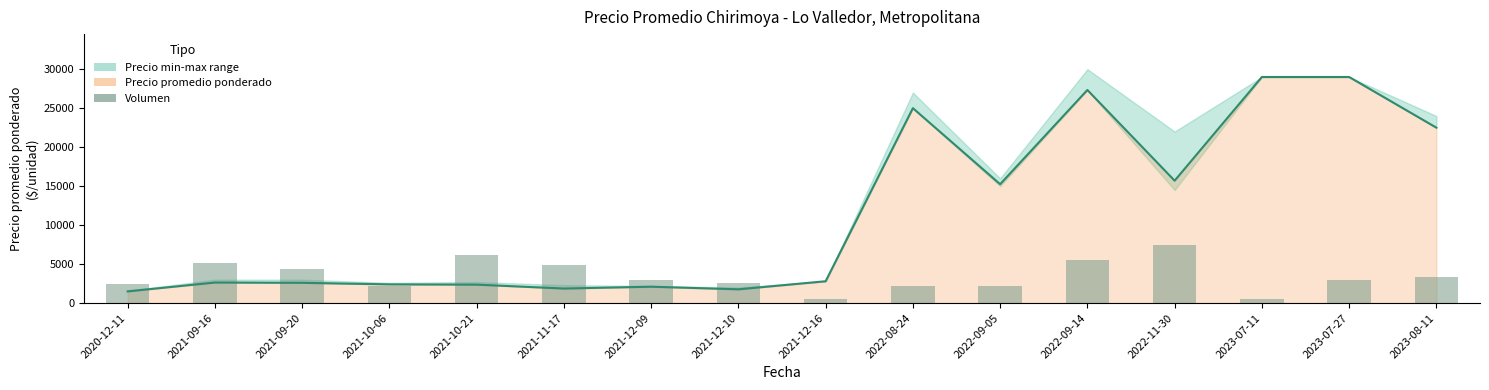

Does the chart contain stacked bars?

No